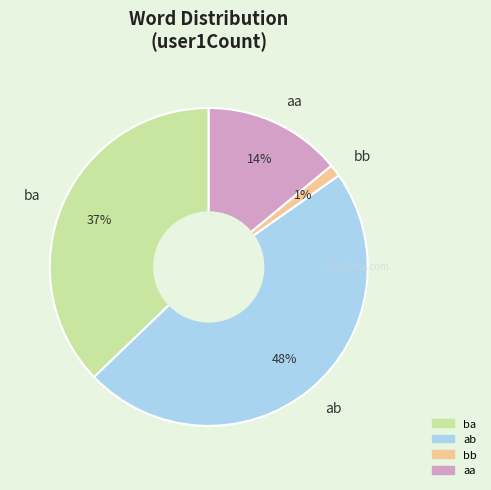

Which slice is the smallest?

bb